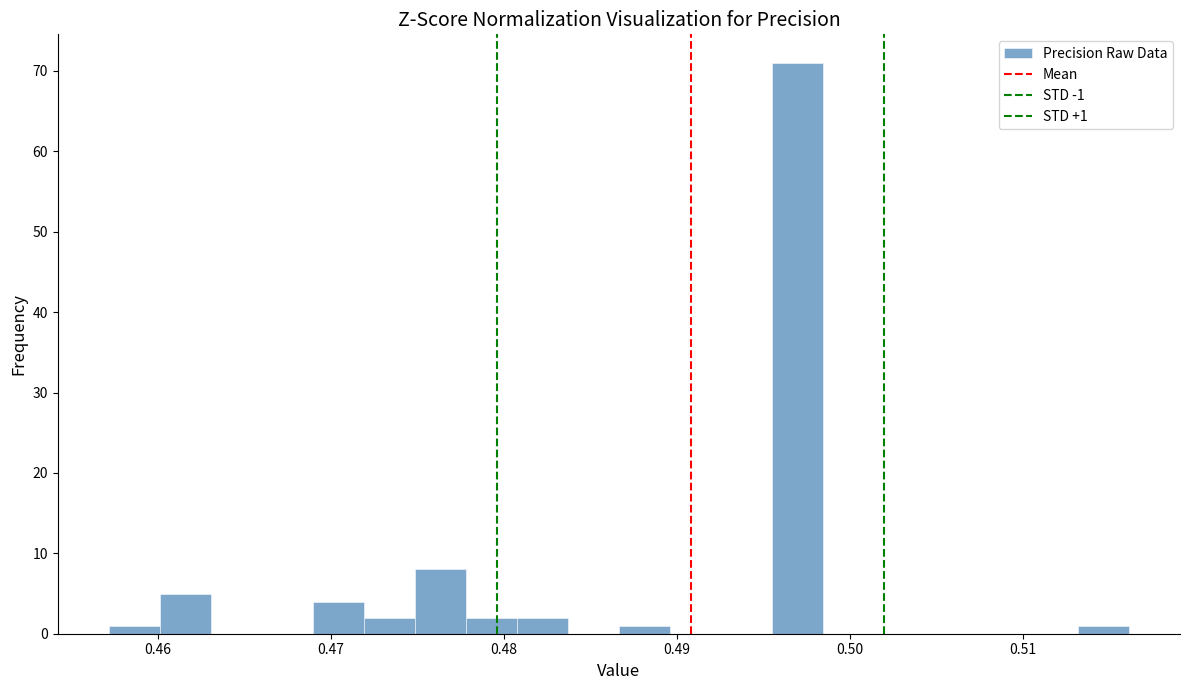

Read against the x-axis, roughly where is the centre of the tallest bar?

0.497